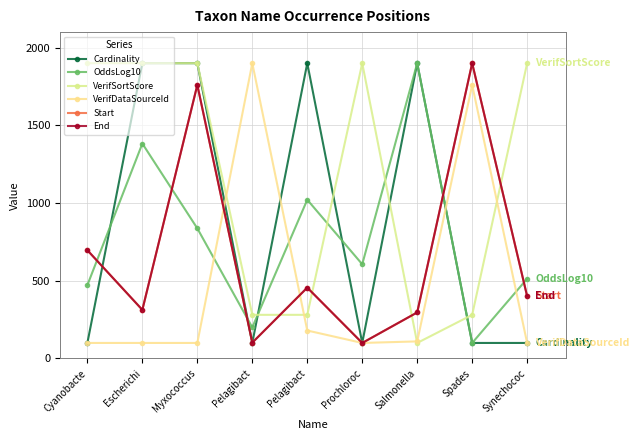

Which category has the highest value across all series?

Escherichi